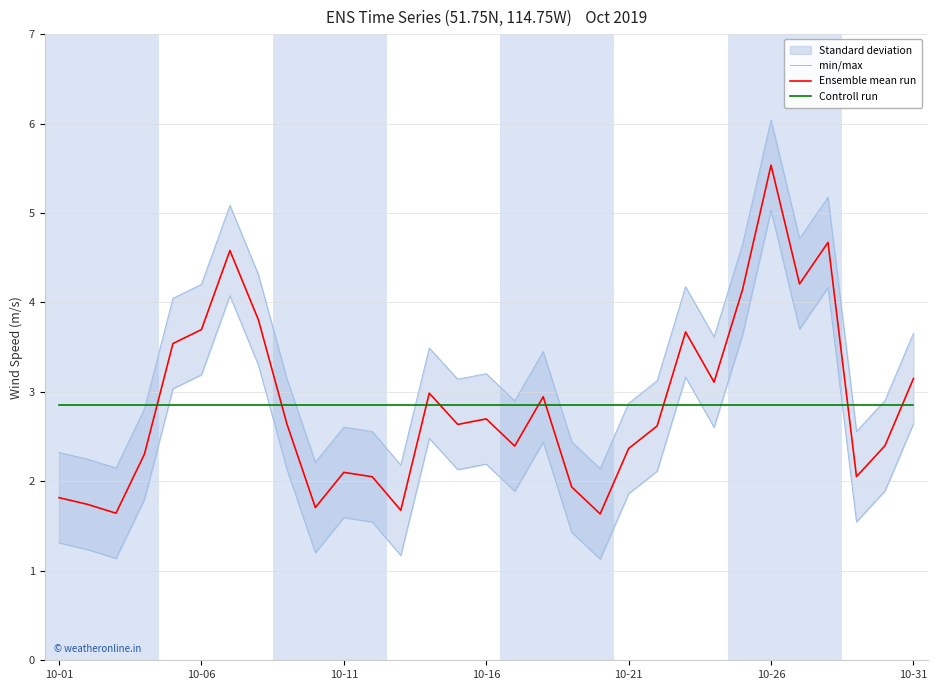

What is the difference between the Ensemble mean run values at 12 and 11?

0.4